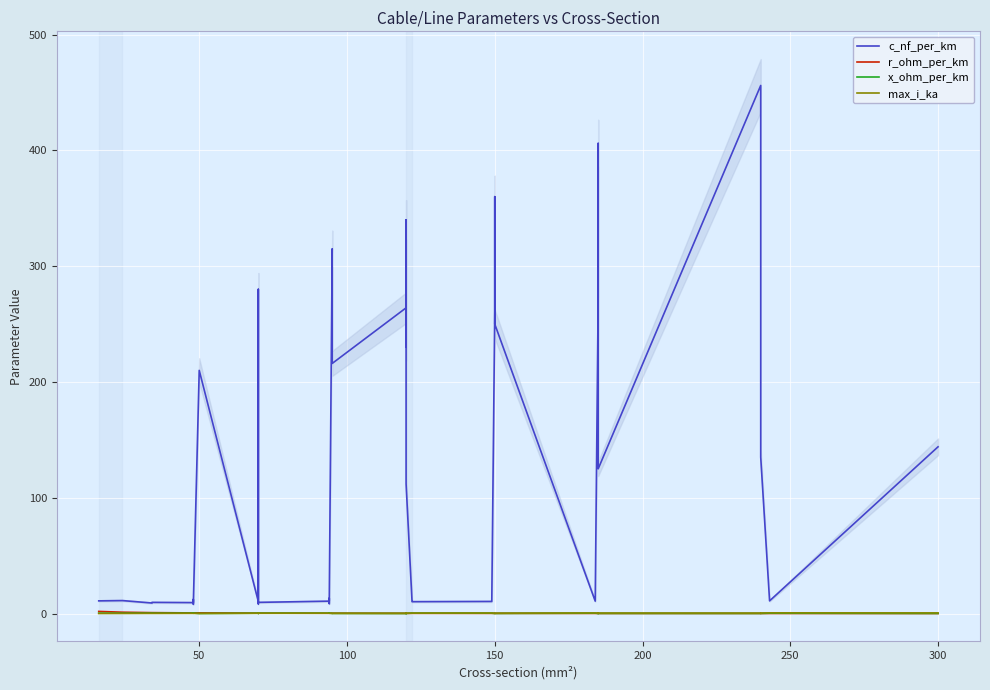

The value of r_ohm_per_km at 300 is 0.1. True or false?

True